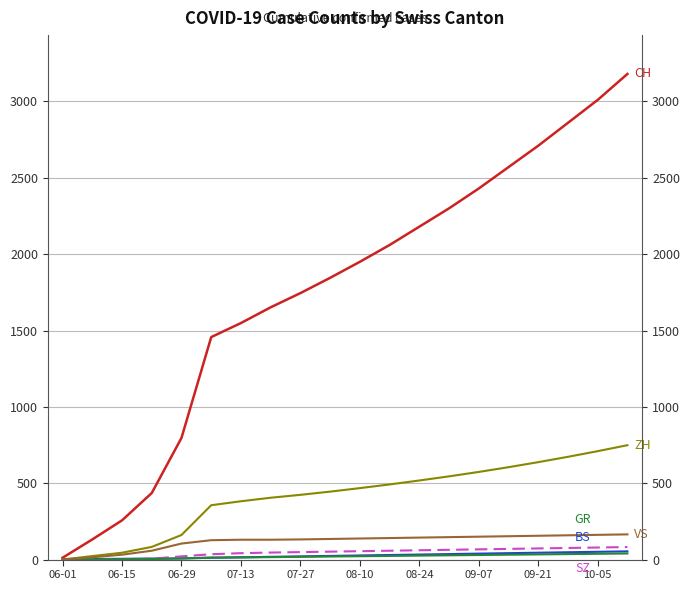

At how many categories does at least one series exceed 3159?

1